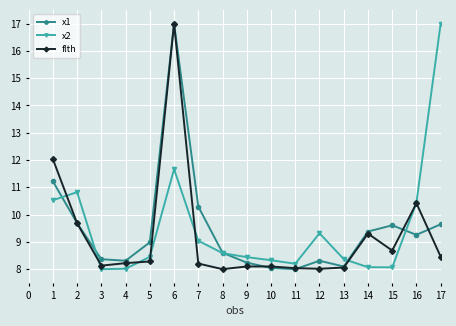

The x1 series shows 8.4 at 3. True or false?

True